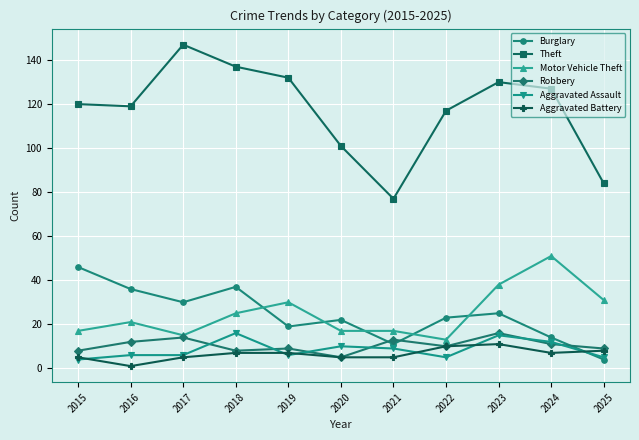

Where is the first local minimum for Burglary?

2017